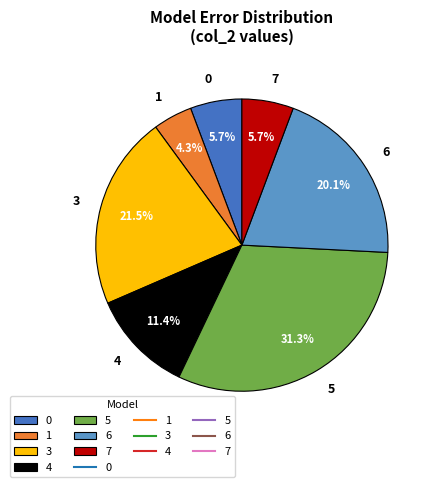

Is 5 the majority of the pie?

No